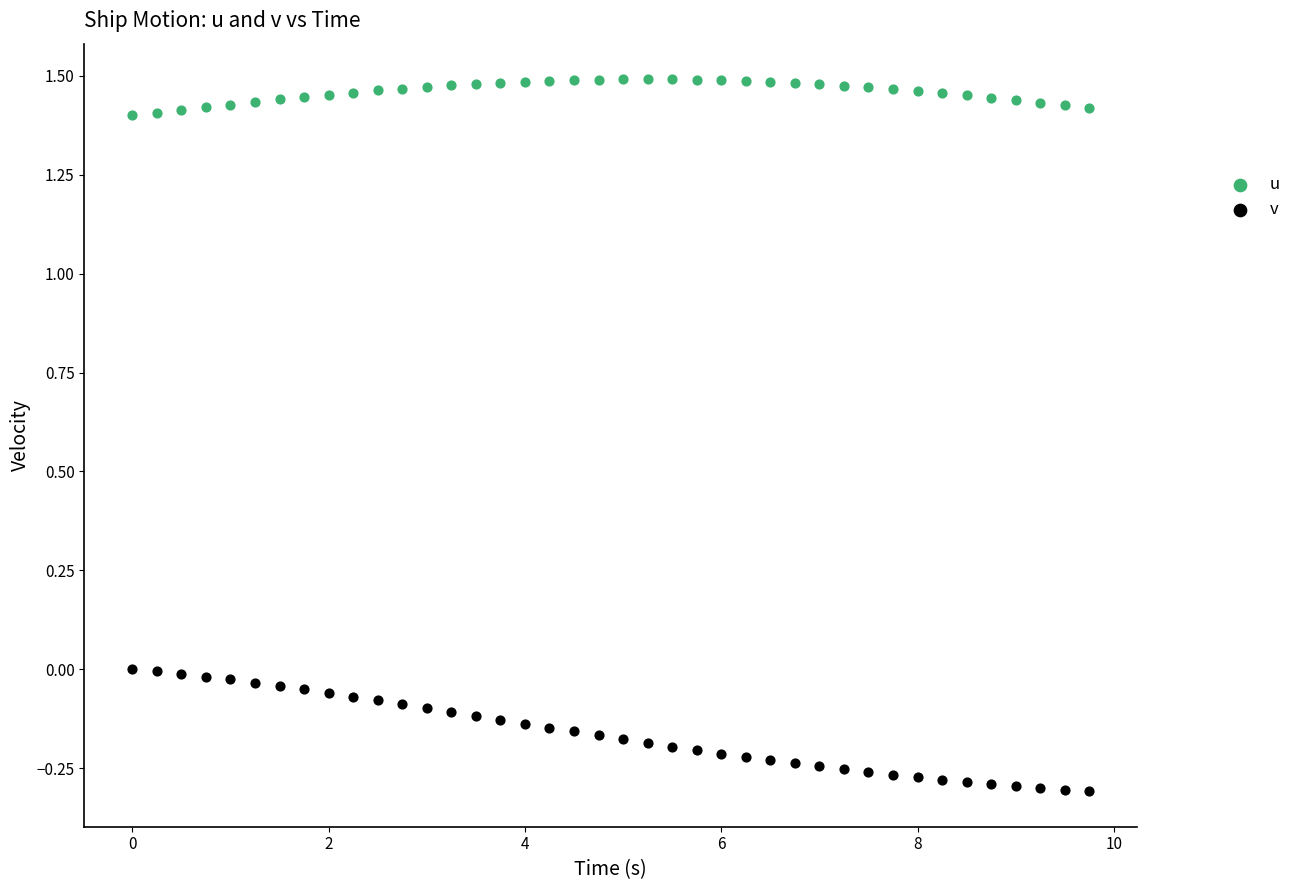

Which series contains the highest Y value?

u